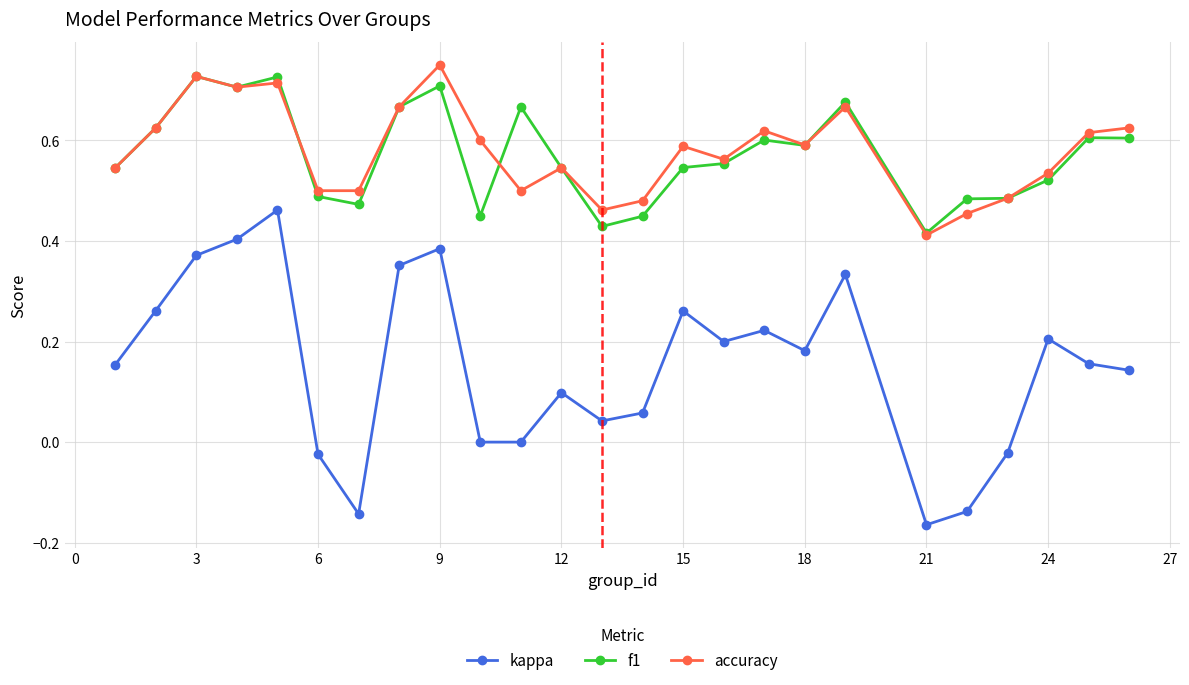

True or false: kappa and accuracy intersect in this chart.

False